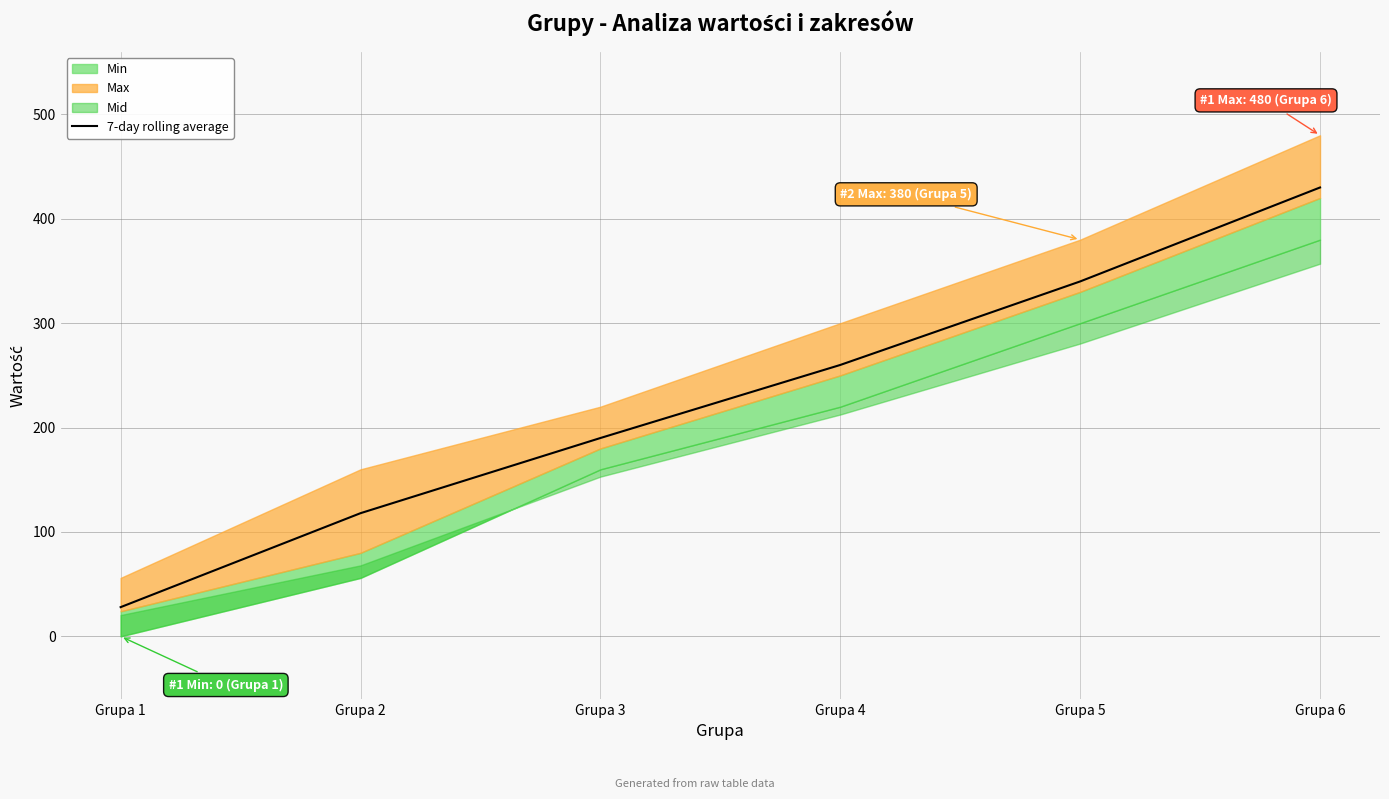

Does the chart display data point markers on the line(s)?

No